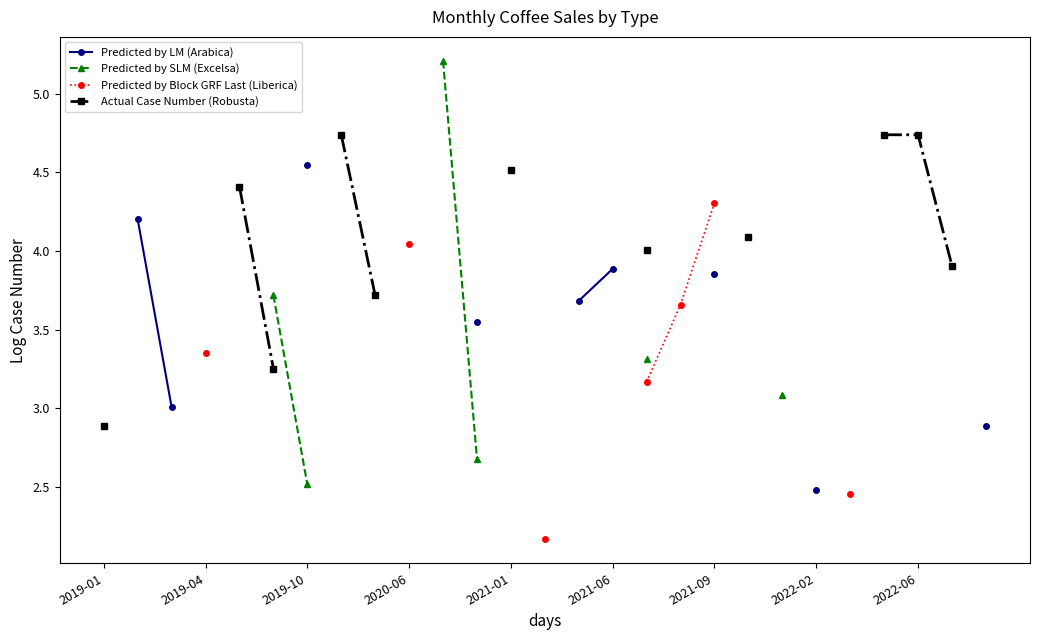

What position from the left is 14?

15